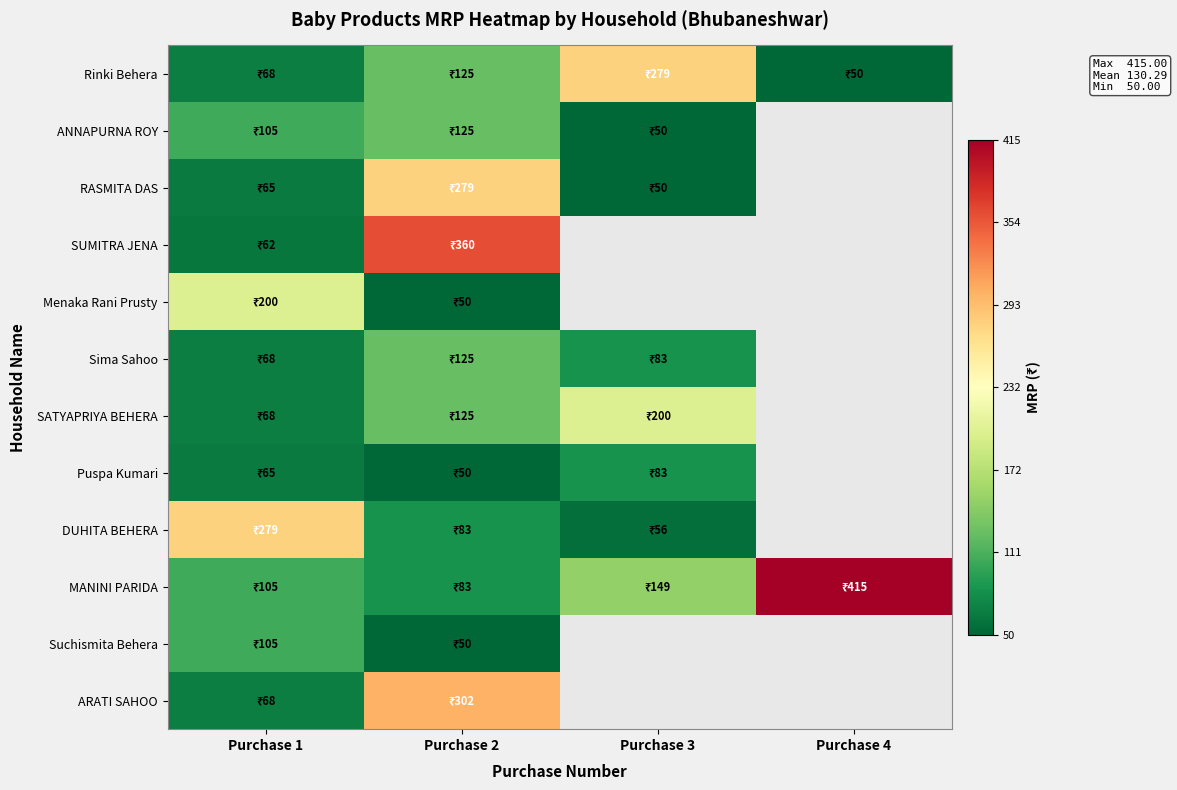

At how many categories does at least one series exceed 370?

1